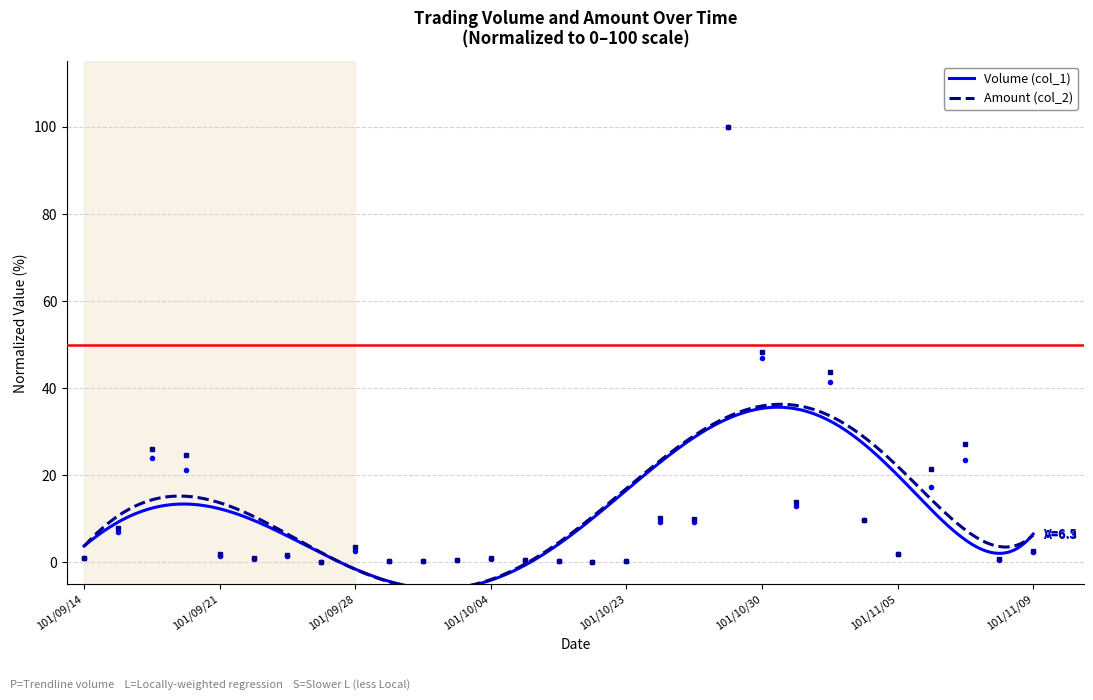

True or false: Amount (col_2) has a value of 0.2 at 101/10/03.

False